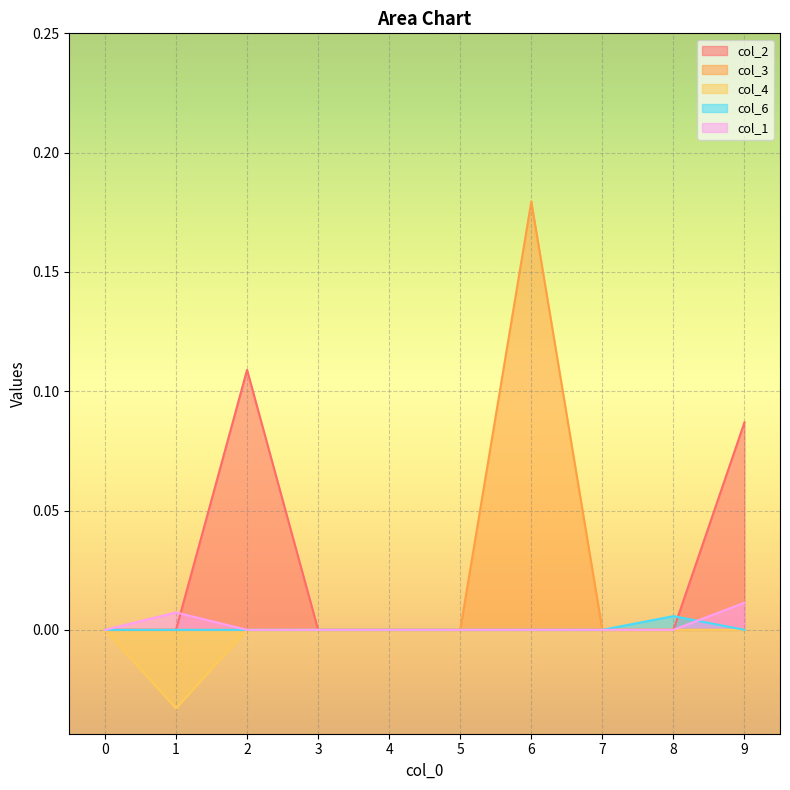

Rank the series at 0 from highest to lowest value.

col_2, col_3, col_4, col_6, col_1